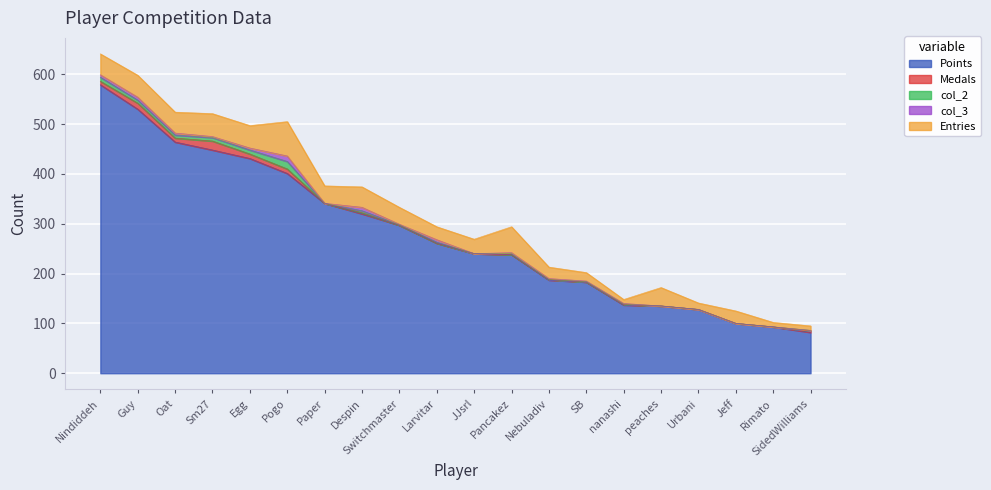

At which category does Entries reach its first local valley?

Oat